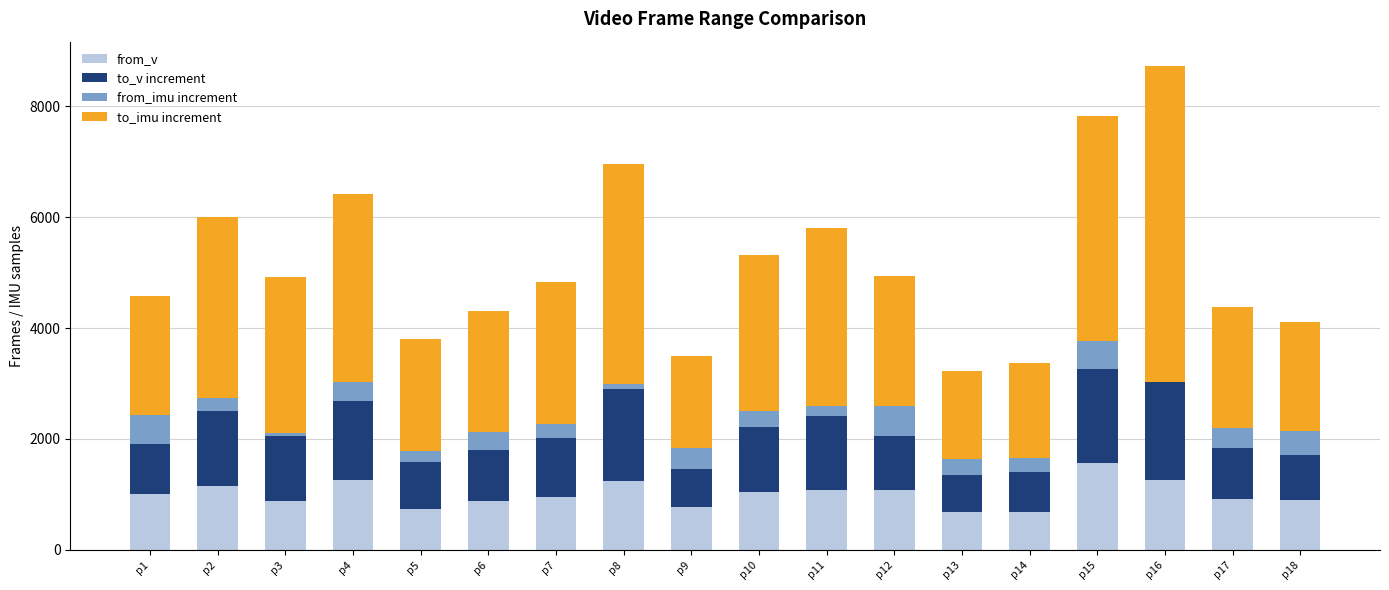

At which label is to_v increment closest to 1519?

p4